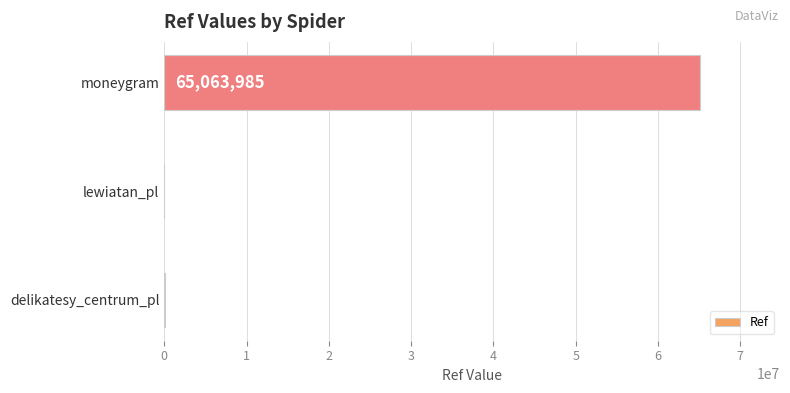

The chart shows a value of 11028 at lewiatan_pl. True or false?

True